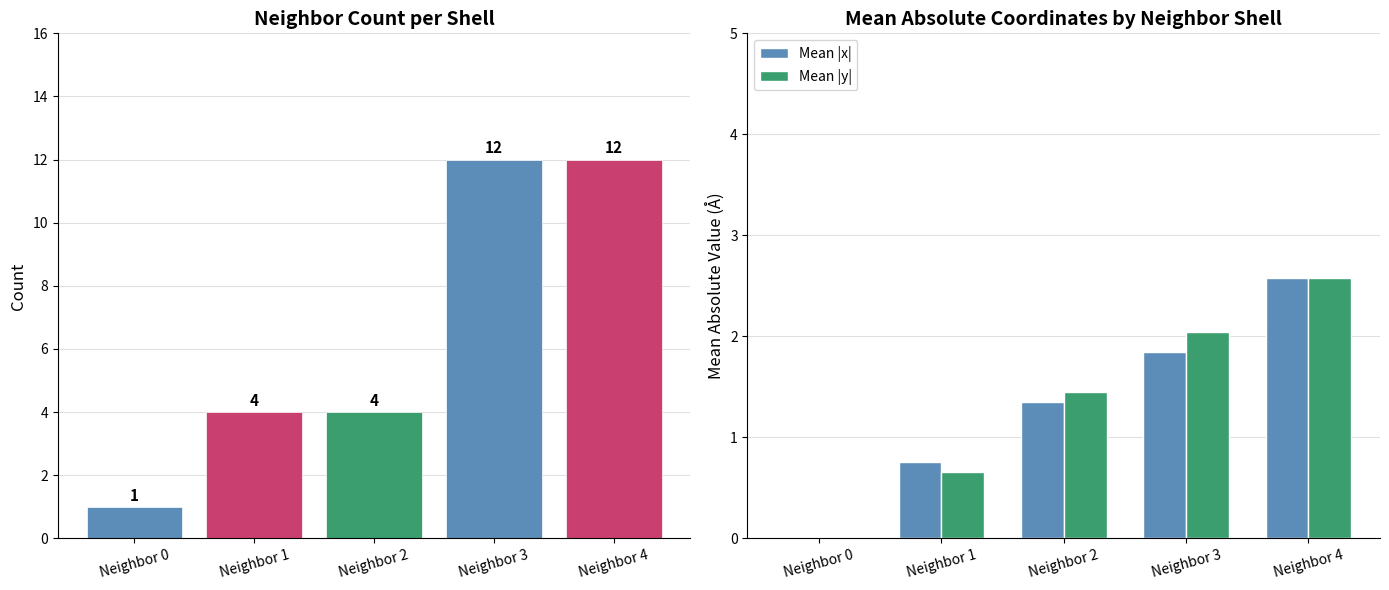

How many categories are shown in the chart?

5